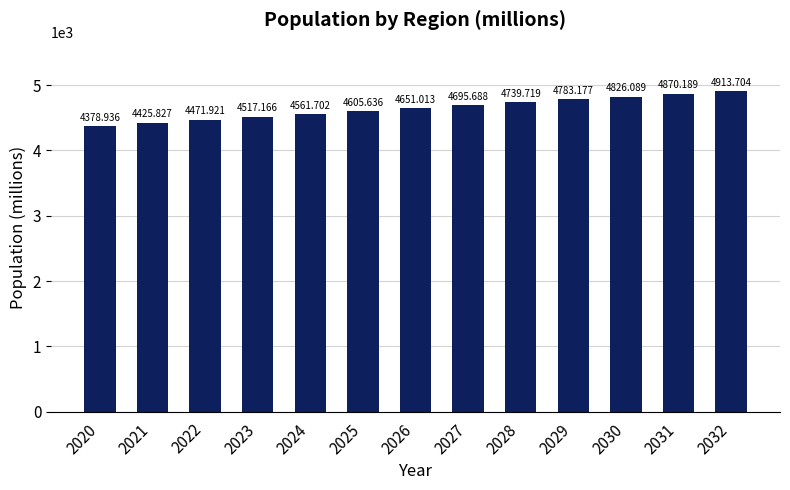

Which label corresponds to the smallest value in the chart?

2020